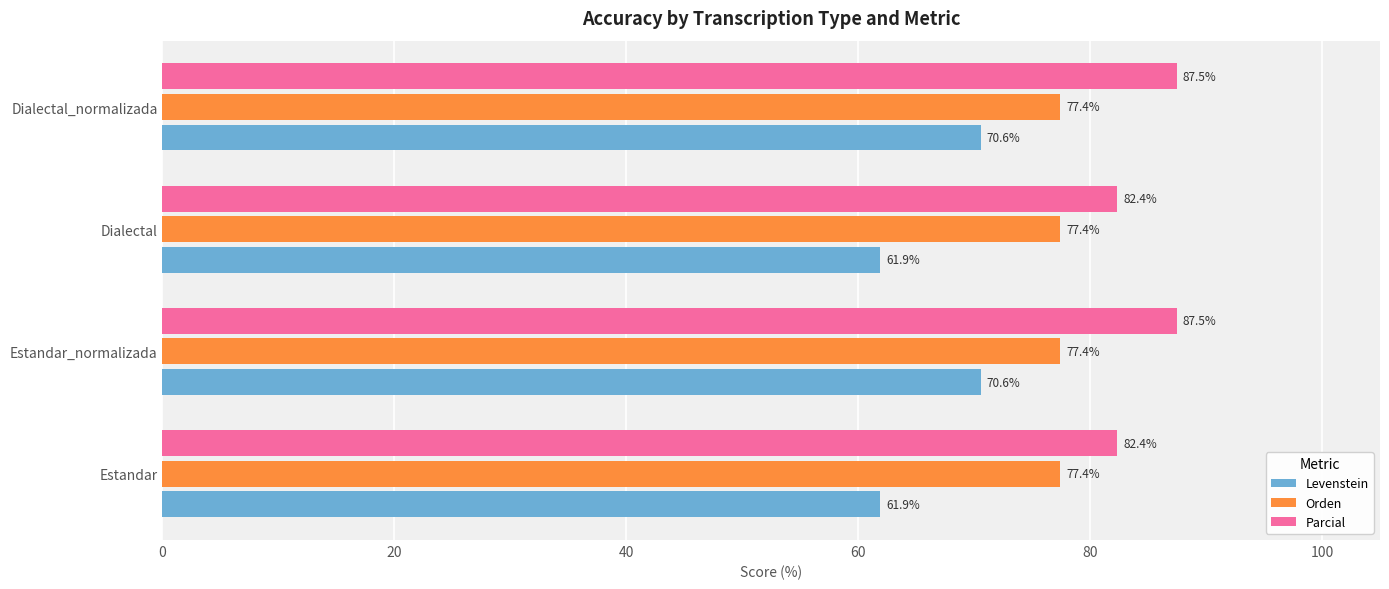

List the series in order of their overall mean, highest first.

Parcial, Orden, Levenstein